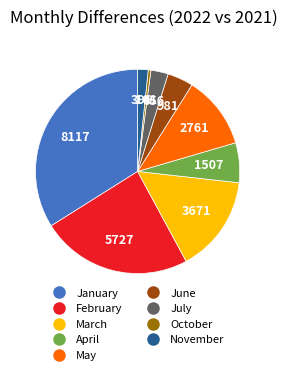

Does any single category account for the majority?

No